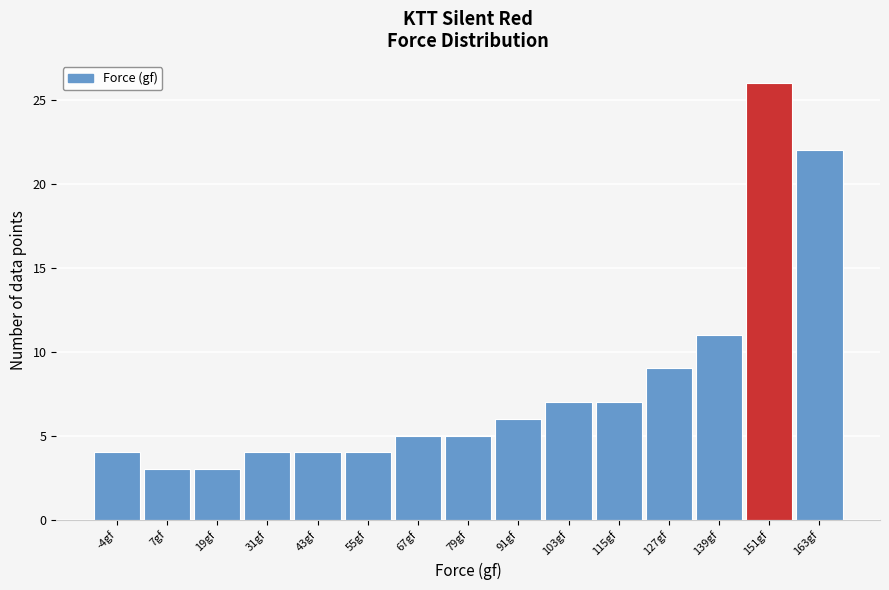

Reading right to left, list all the values displayed in this chart.

163gf=22	151gf=26	139gf=11	127gf=9	115gf=7	103gf=7	91gf=6	79gf=5	67gf=5	55gf=4	43gf=4	31gf=4	19gf=3	7gf=3	-4gf=4